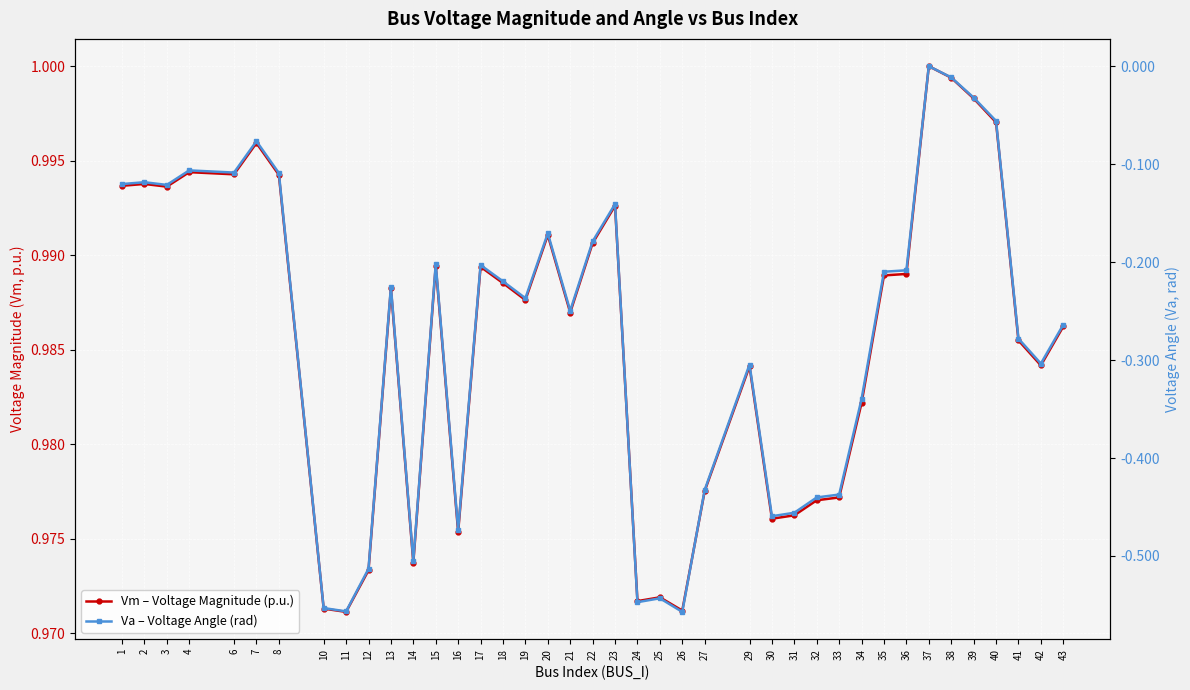

How many lines are shown in the chart?

2